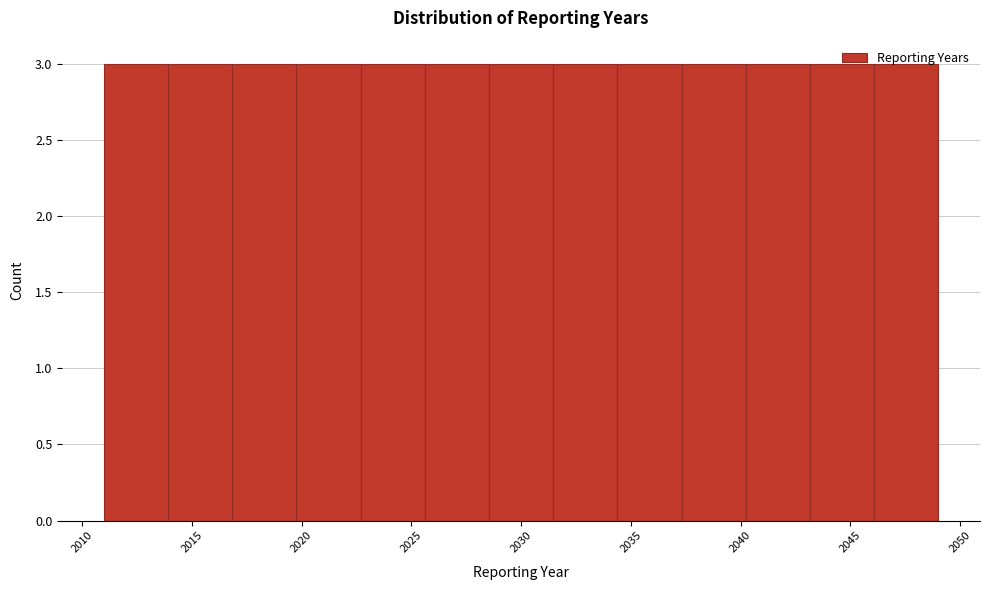

Reading left to right, transcribe this chart: for each bar, give the range it covers on the x-axis and its height. Neither the bar edges nor the heights are printed on the chart, so give them approximately, as read against the axes.

2011.0 to 2014.0: 3
2014.0 to 2017.0: 3
2017.0 to 2020.0: 3
2020.0 to 2022.5: 3
2022.5 to 2025.5: 3
2025.5 to 2028.5: 3
2028.5 to 2031.5: 3
2031.5 to 2034.5: 3
2034.5 to 2037.5: 3
2037.5 to 2040.0: 3
2040.0 to 2043.0: 3
2043.0 to 2046.0: 3
2046.0 to 2049.0: 3